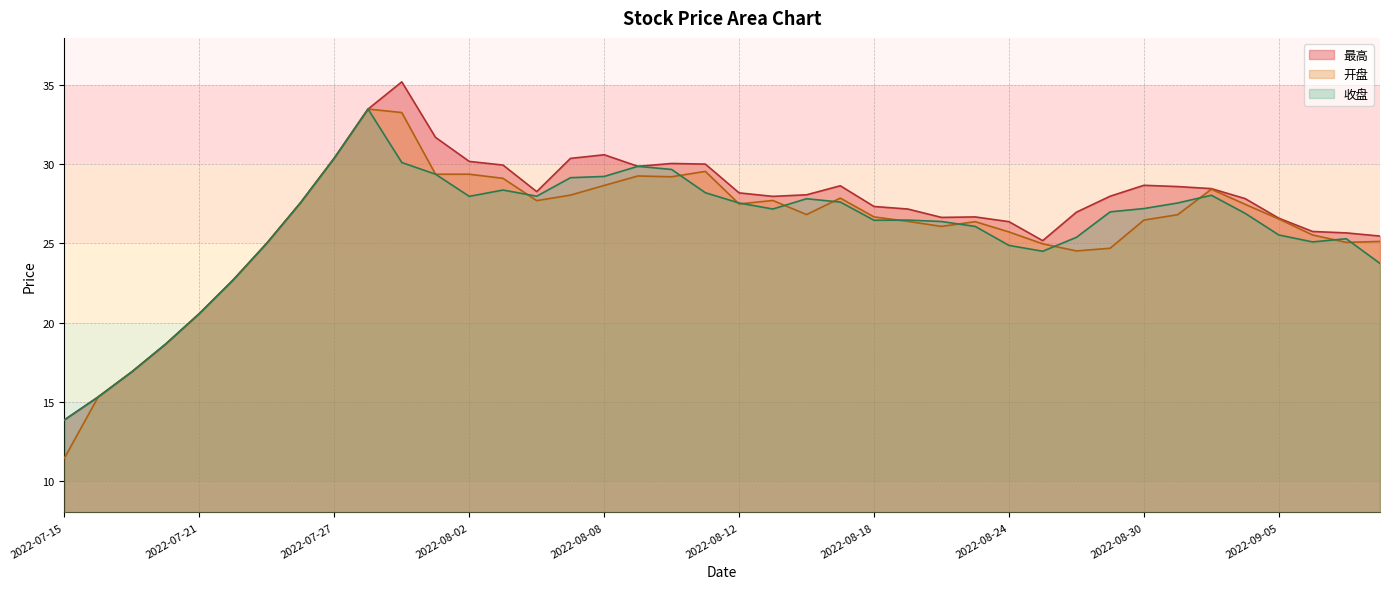

Which series has the widest spread of values?

开盘